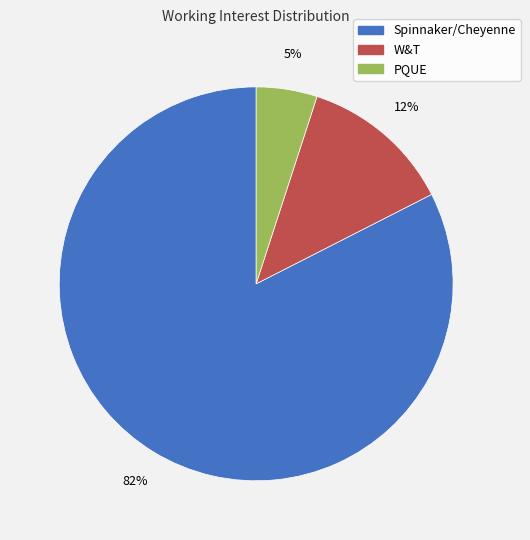

True or false: W&T accounts for 12% of the total.

True